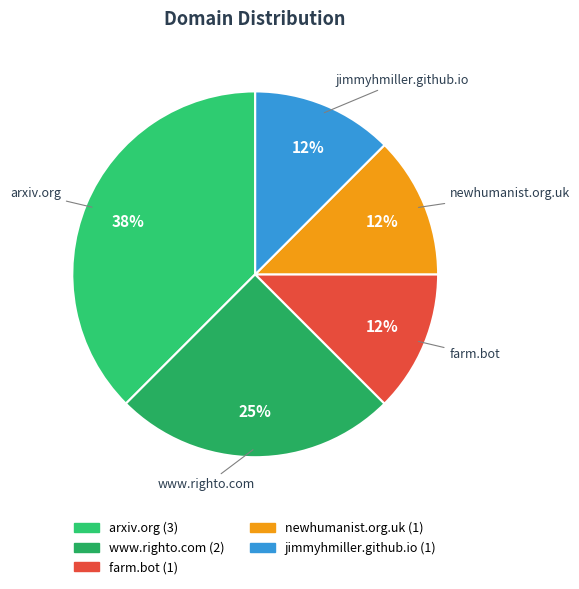

Which category has the biggest portion of the pie?

arxiv.org